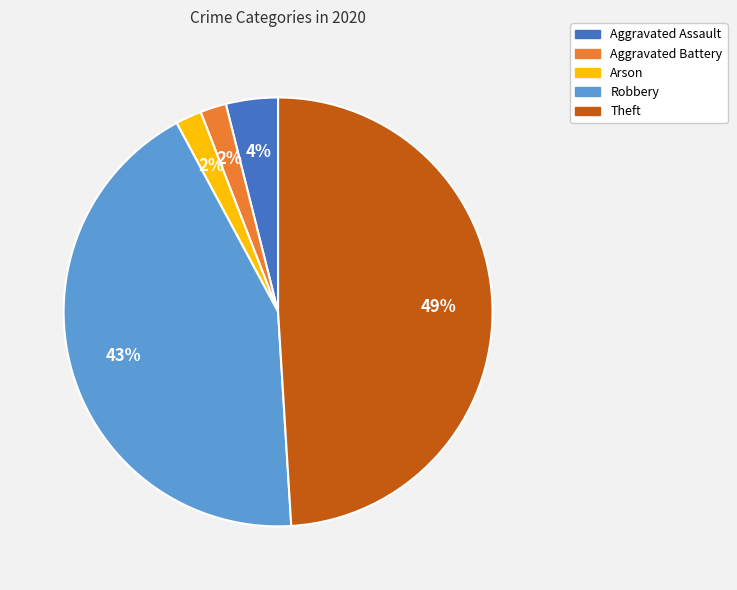

To the nearest percent, what is the combined percentage of Theft and Aggravated Battery?

51%